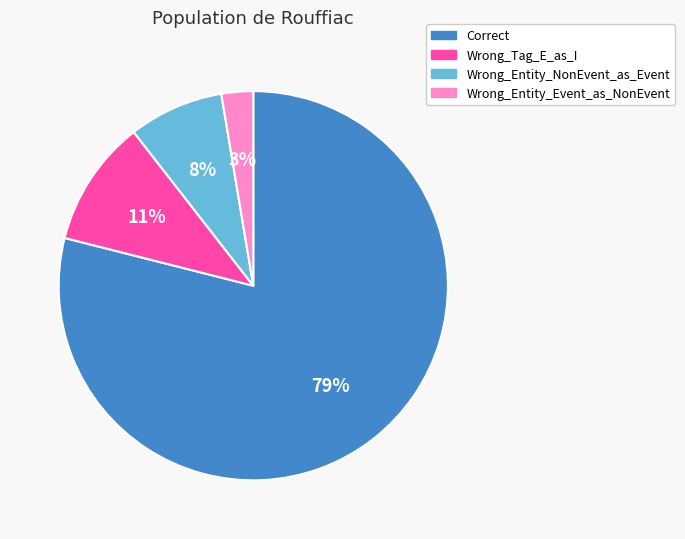

To the nearest percent, what is the combined percentage of Wrong_Tag_E_as_I and Correct?

89%